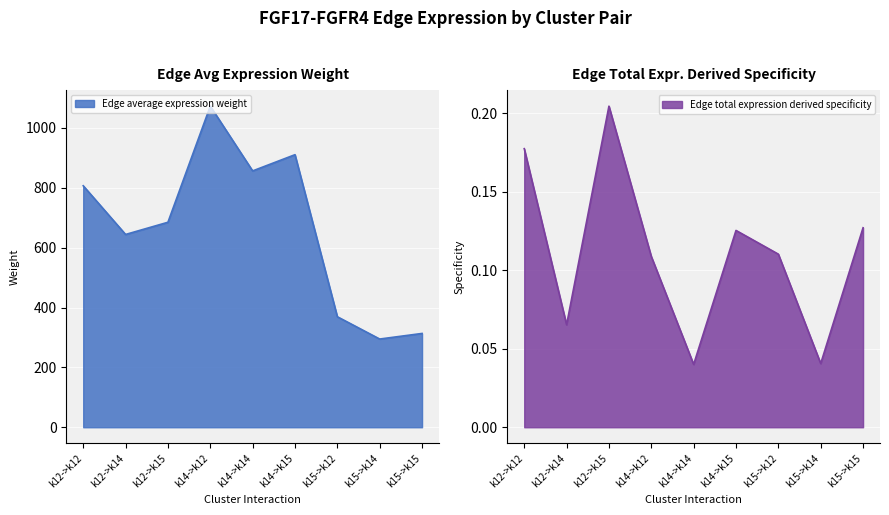

True or false: Edge total expression derived specificity has a value of 0.0 at k14->k14.

False